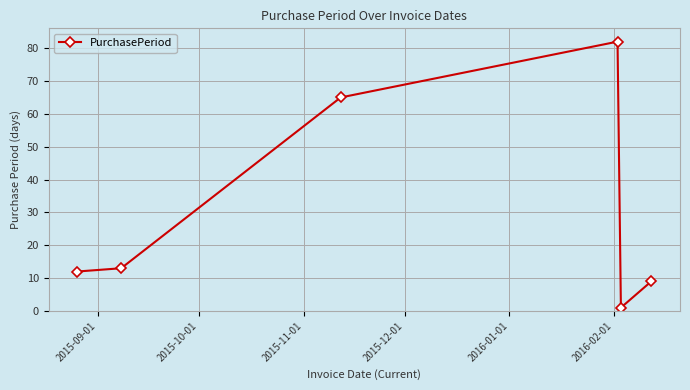

Reading left to right, extract all data points from this chart.

12	13	65	82	1	9